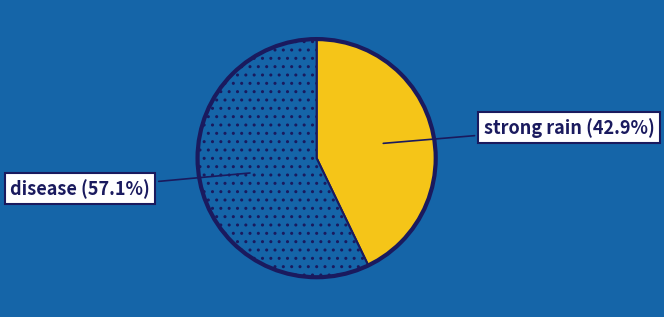

Does any single category account for the majority?

Yes